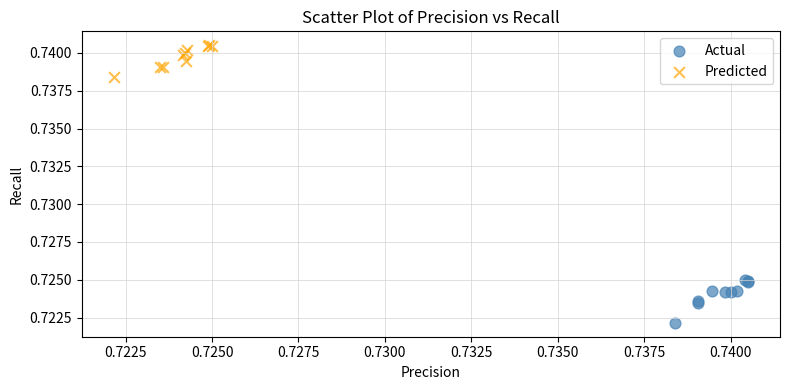

Which series reaches the maximum Y coordinate?

Predicted